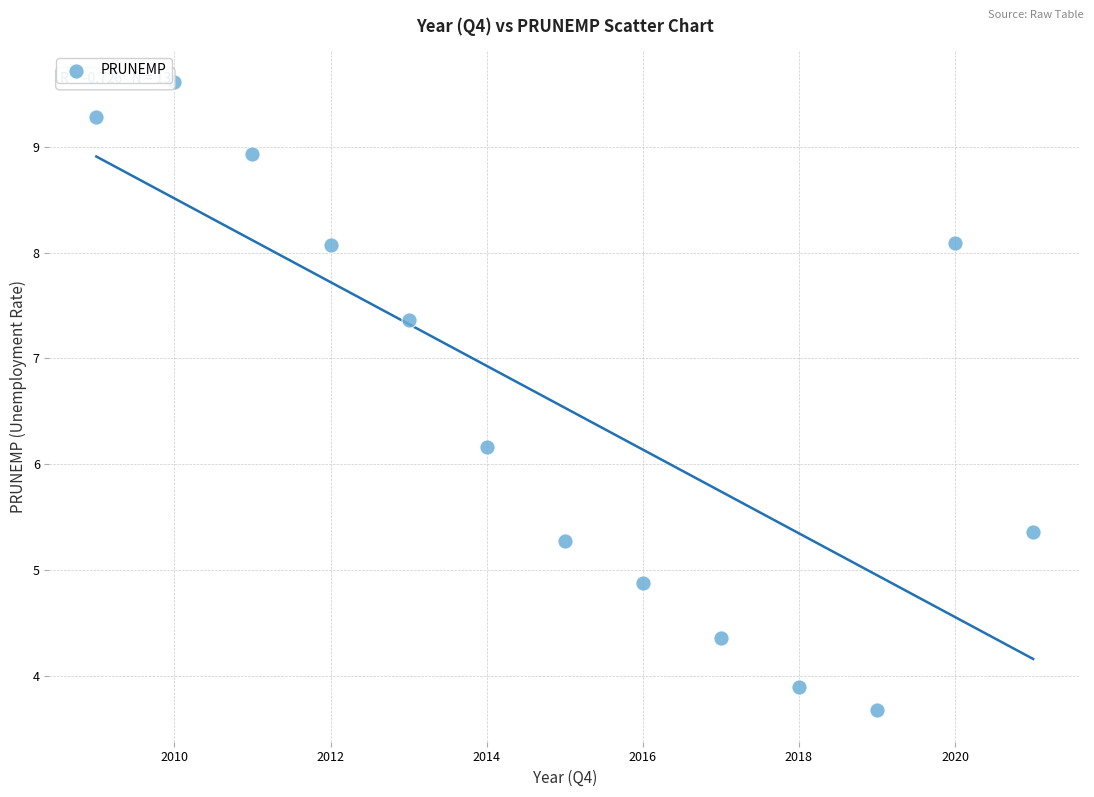

What is the range of X values (max minus min)?

12.0